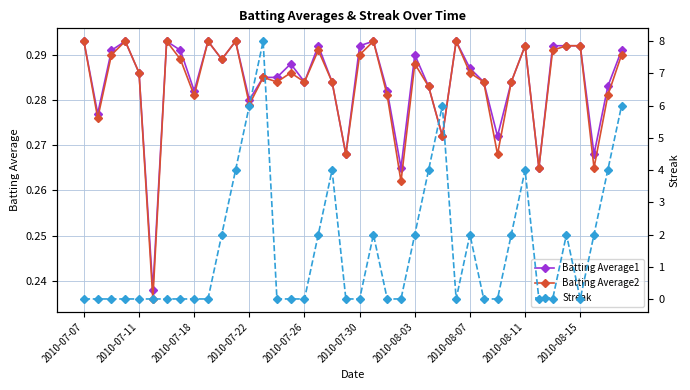

True or false: Batting Average2 has more than 1 interior local peaks.

True